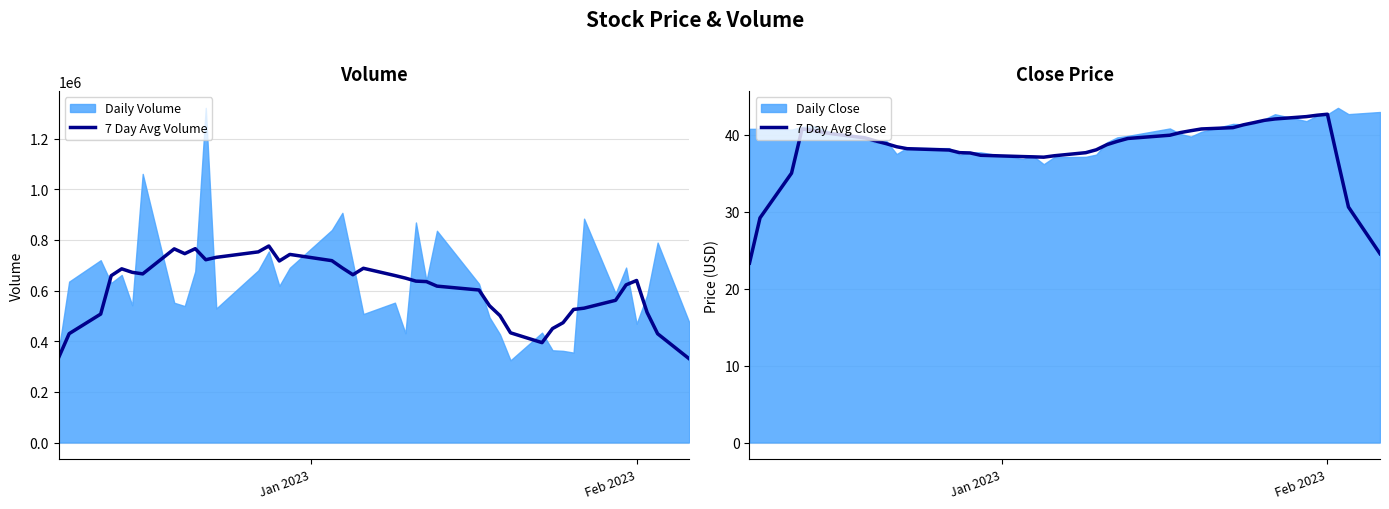

What is the value of the 7 Day Avg Close point at the 32nd from the left?

41.6